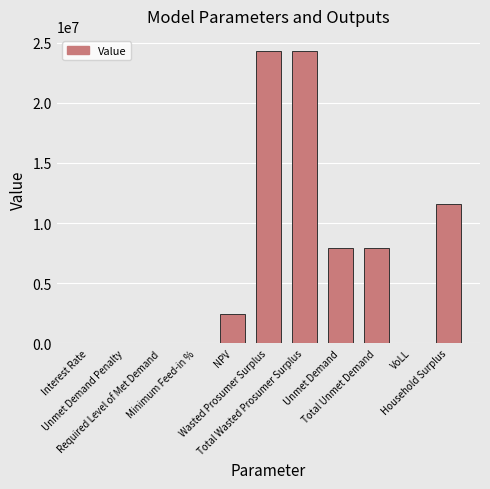

What is the approximate value at VoLL?

0.7